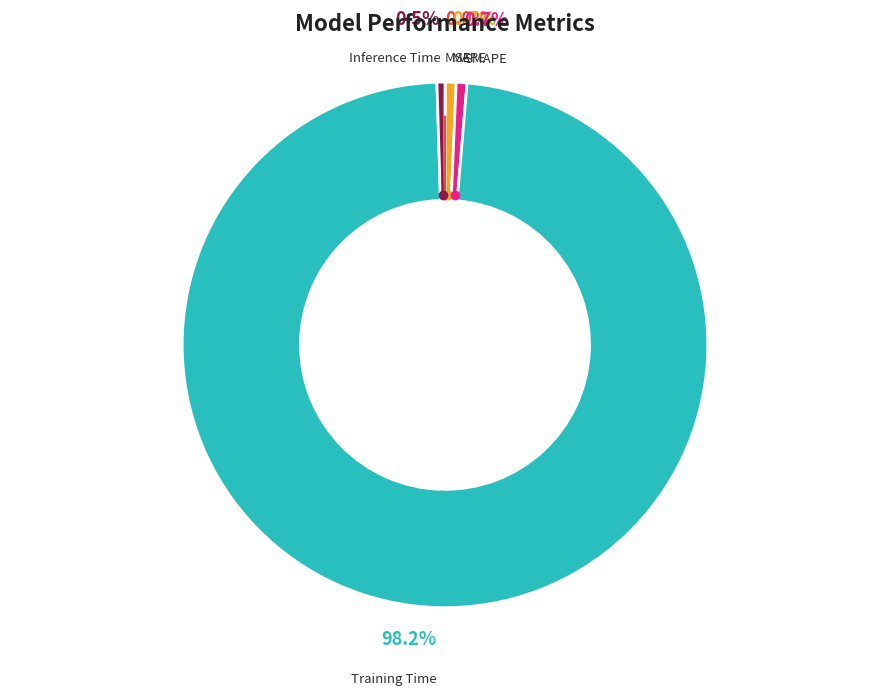

Which category has the biggest portion of the pie?

Training Time